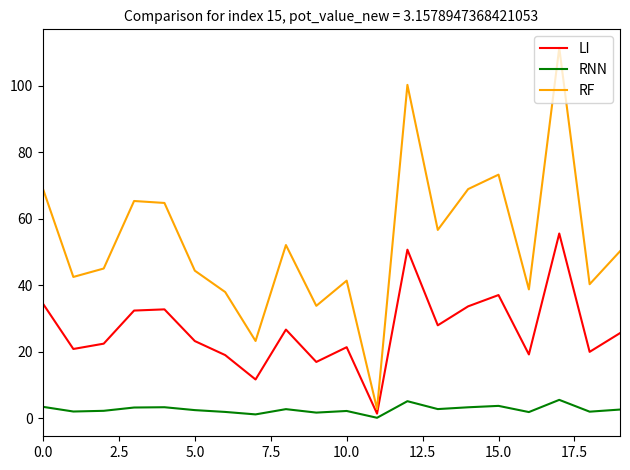

What are all the series names shown in the legend?

LI, RNN, RF